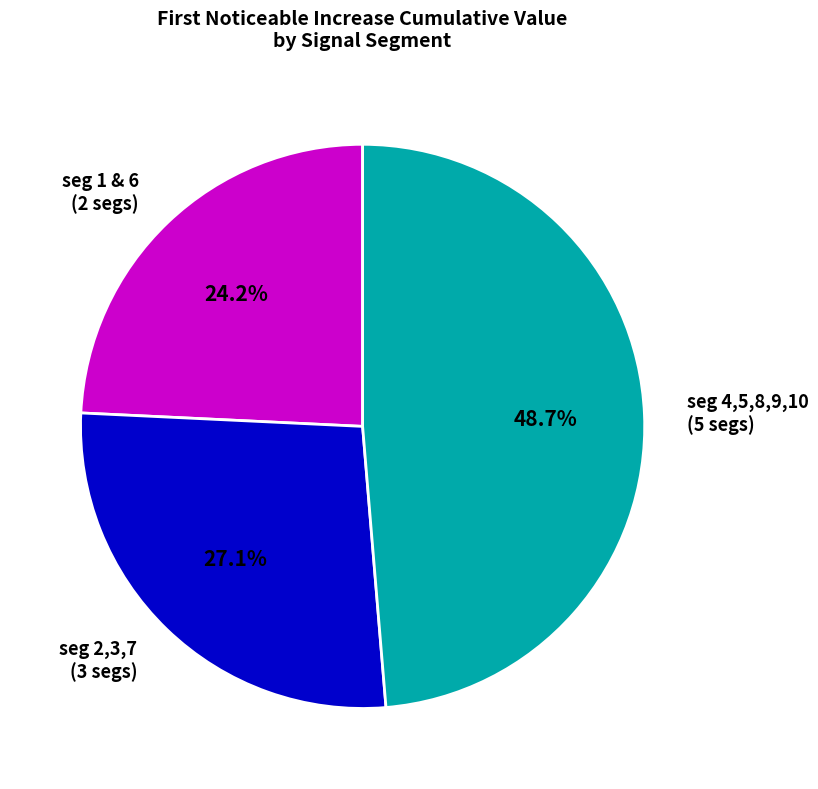

Is the sum of seg 4,5,8,9,10 (5 segs) and seg 2,3,7 (3 segs) greater than half?

Yes